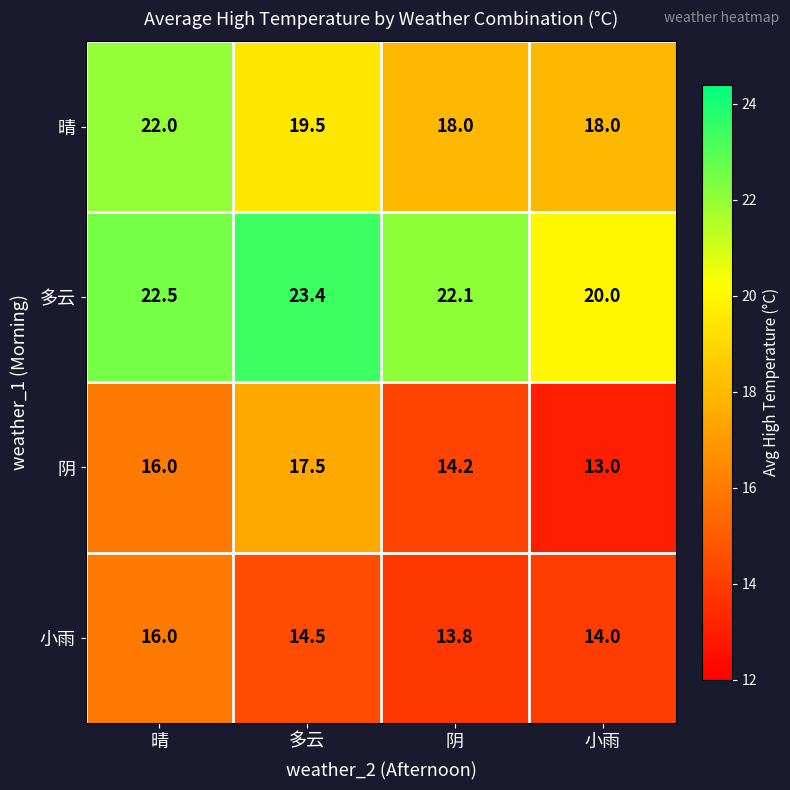

Reading right to left, list all the values displayed in this chart.

晴: 18.0	18.0	19.5	22.0
多云: 20.0	22.1	23.4	22.5
阴: 13.0	14.2	17.5	16.0
小雨: 14.0	13.8	14.5	16.0